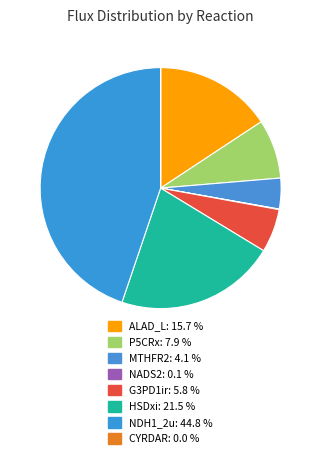

How many slices are in this pie chart?

8